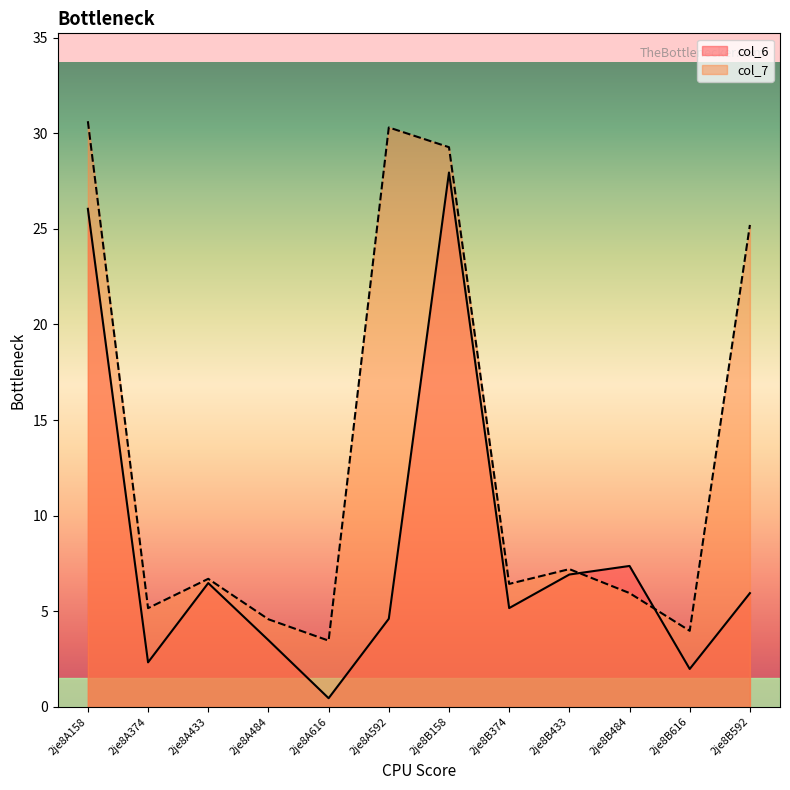

What is the spread (max minus min) of values at 2je8A616?

3.0